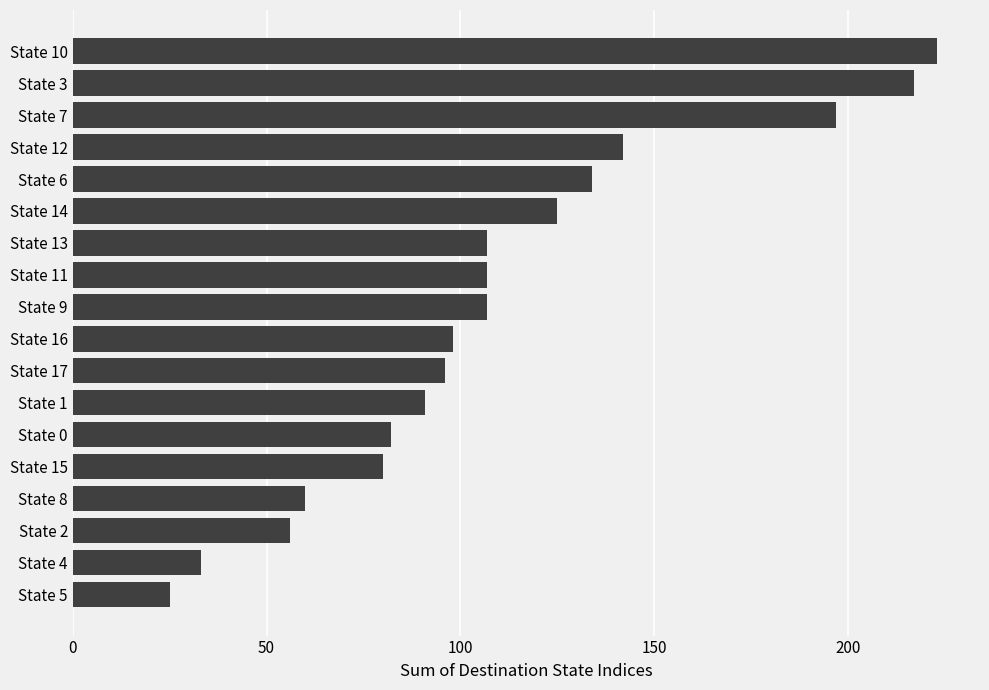

Reading bottom to top, list all the values displayed in this chart.

State 5=25	State 4=33	State 2=56	State 8=60	State 15=80	State 0=82	State 1=91	State 17=96	State 16=98	State 9=107	State 11=107	State 13=107	State 14=125	State 6=134	State 12=142	State 7=197	State 3=217	State 10=223